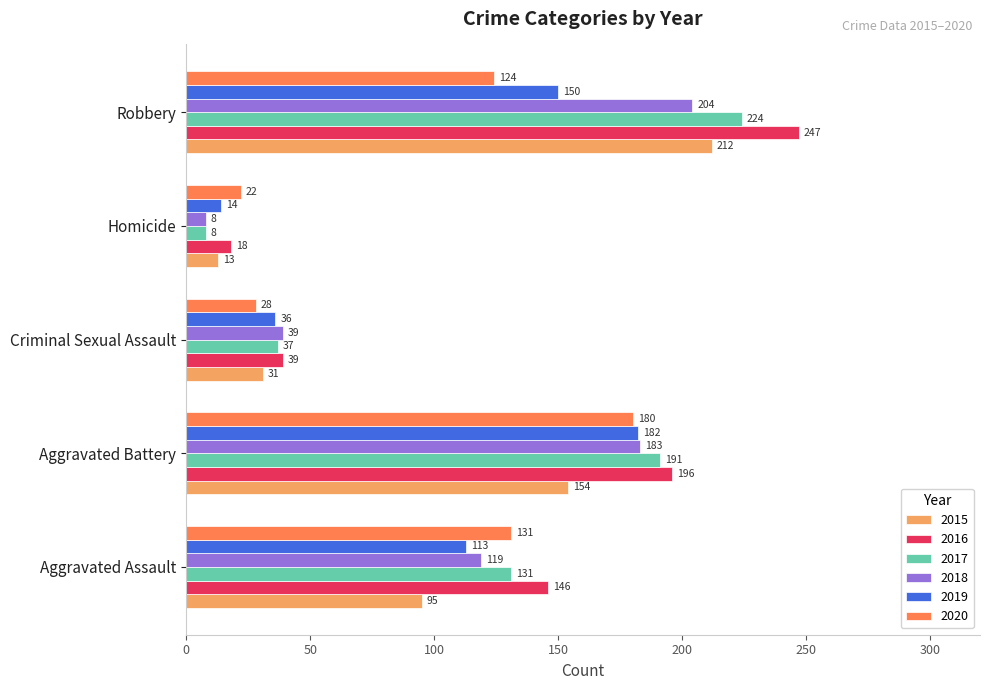

Is it true that 2019 equals 14 at Homicide?

True